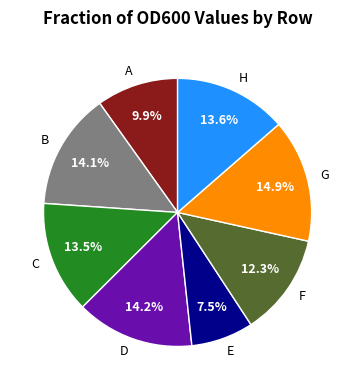

What is the largest slice in the pie chart?

G